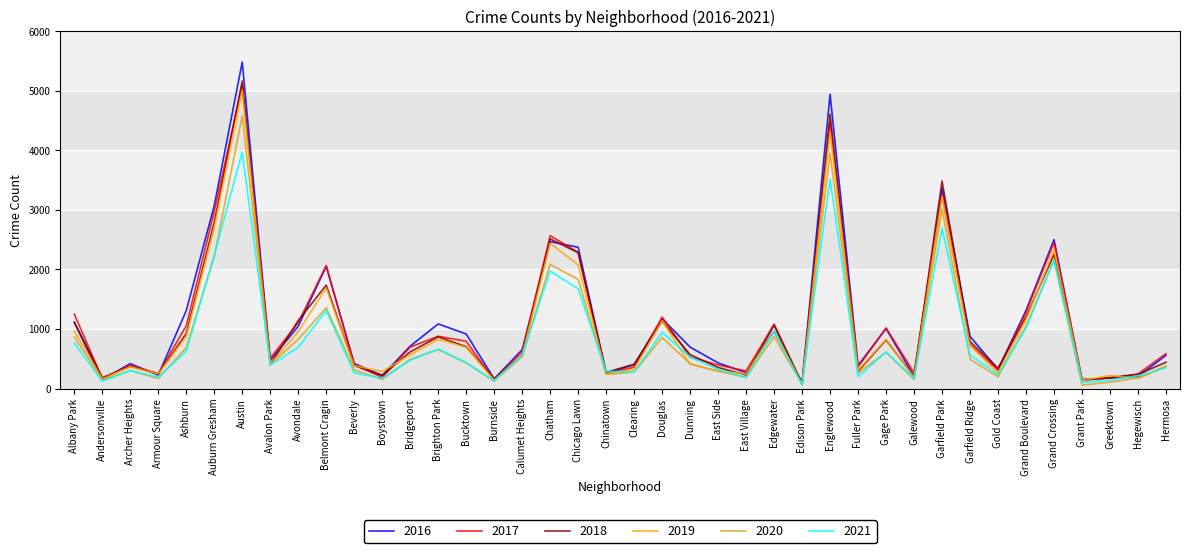

What is the minimum value shown in the chart?

60